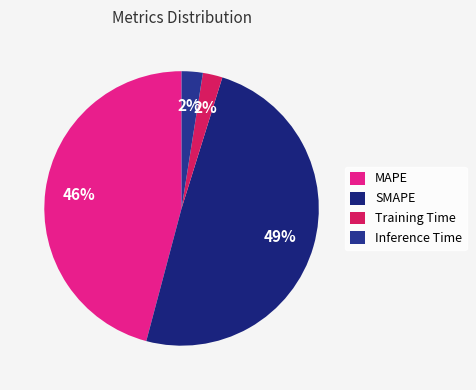

Does SMAPE account for over 50% of the chart?

No